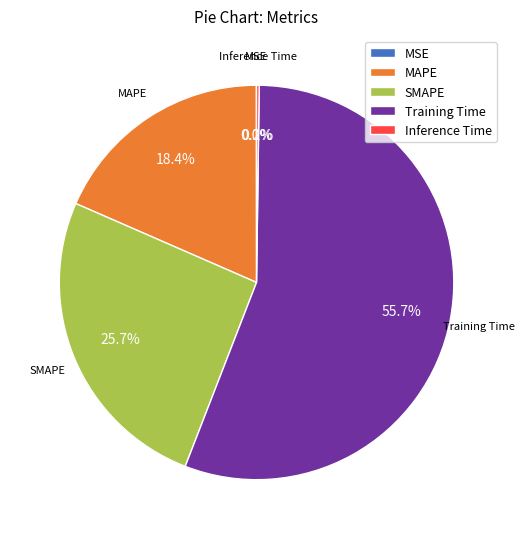

What portion of the pie excludes SMAPE?

74.3%